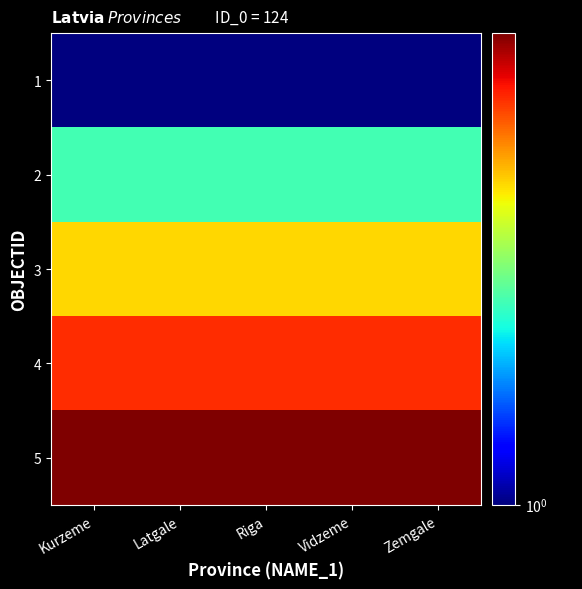

Reading left to right, extract all data points from this chart.

1: Kurzeme=1	Latgale=1	Riga=1	Vidzeme=1	Zemgale=1
2: Kurzeme=2	Latgale=2	Riga=2	Vidzeme=2	Zemgale=2
3: Kurzeme=3	Latgale=3	Riga=3	Vidzeme=3	Zemgale=3
4: Kurzeme=4	Latgale=4	Riga=4	Vidzeme=4	Zemgale=4
5: Kurzeme=5	Latgale=5	Riga=5	Vidzeme=5	Zemgale=5